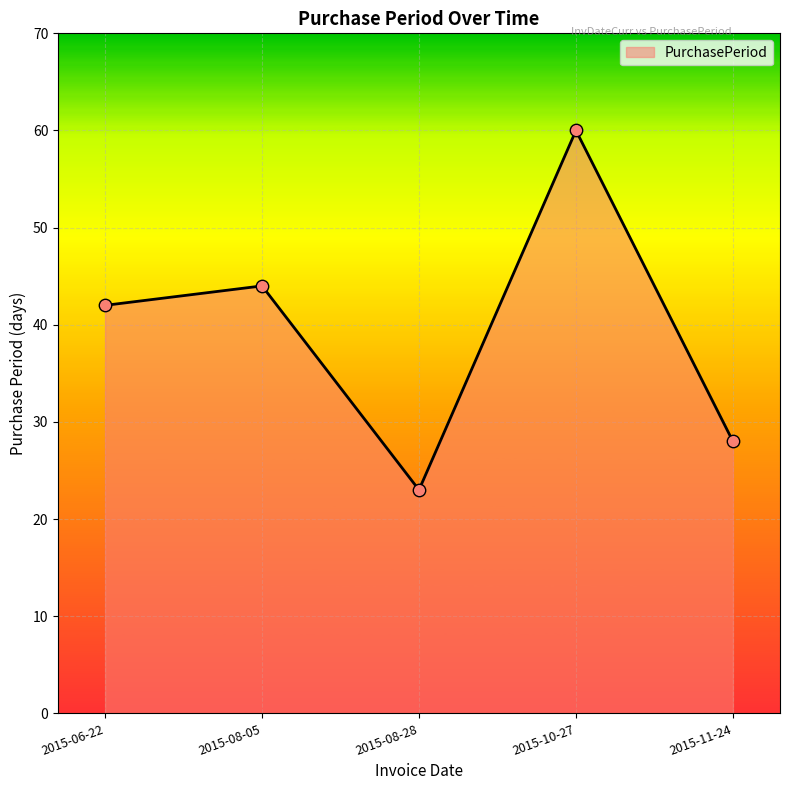

Between 2015-10-27 and 2015-06-22, which is larger?

2015-10-27